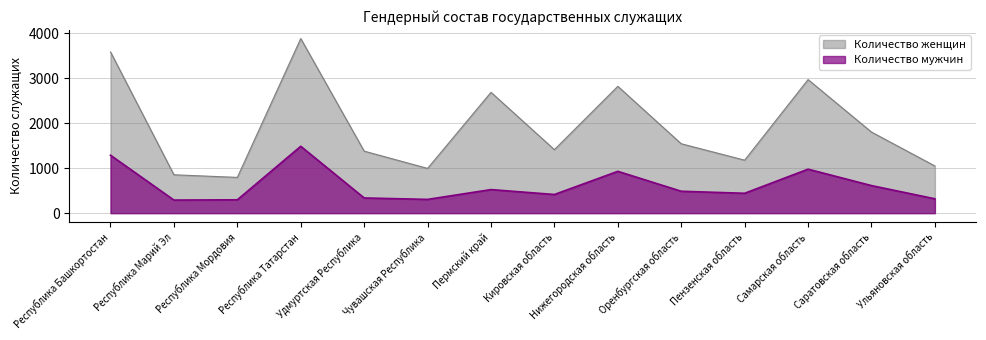

True or false: Количество женщин and Количество мужчин intersect in this chart.

False